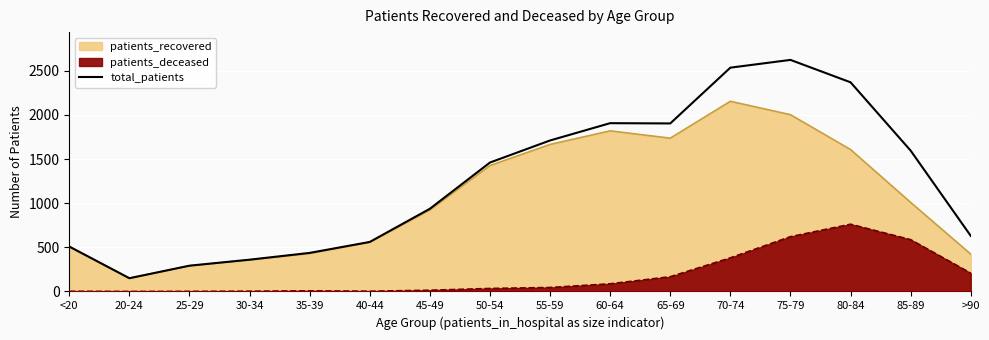

What is the ratio of the value at 35-39 to the value at 85-89?

0.3